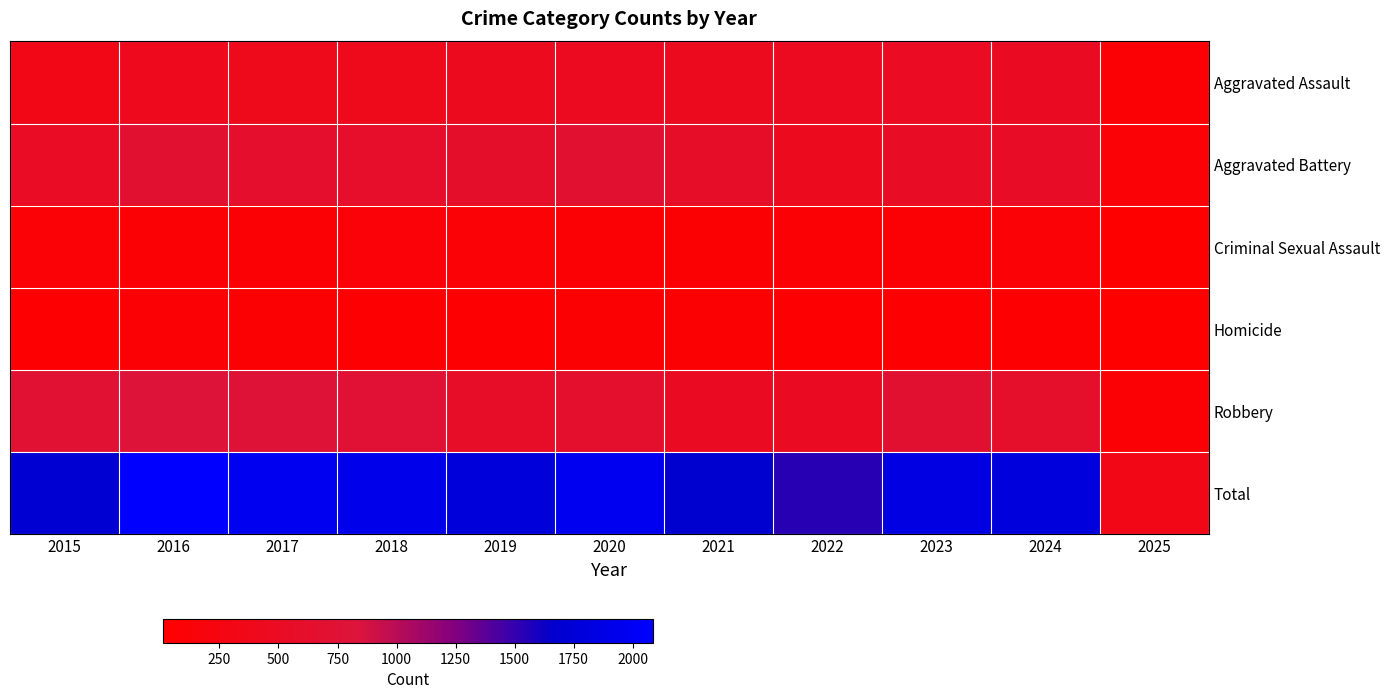

List the series in order of their peak value, highest first.

Total, Robbery, Aggravated Battery, Aggravated Assault, Criminal Sexual Assault, Homicide